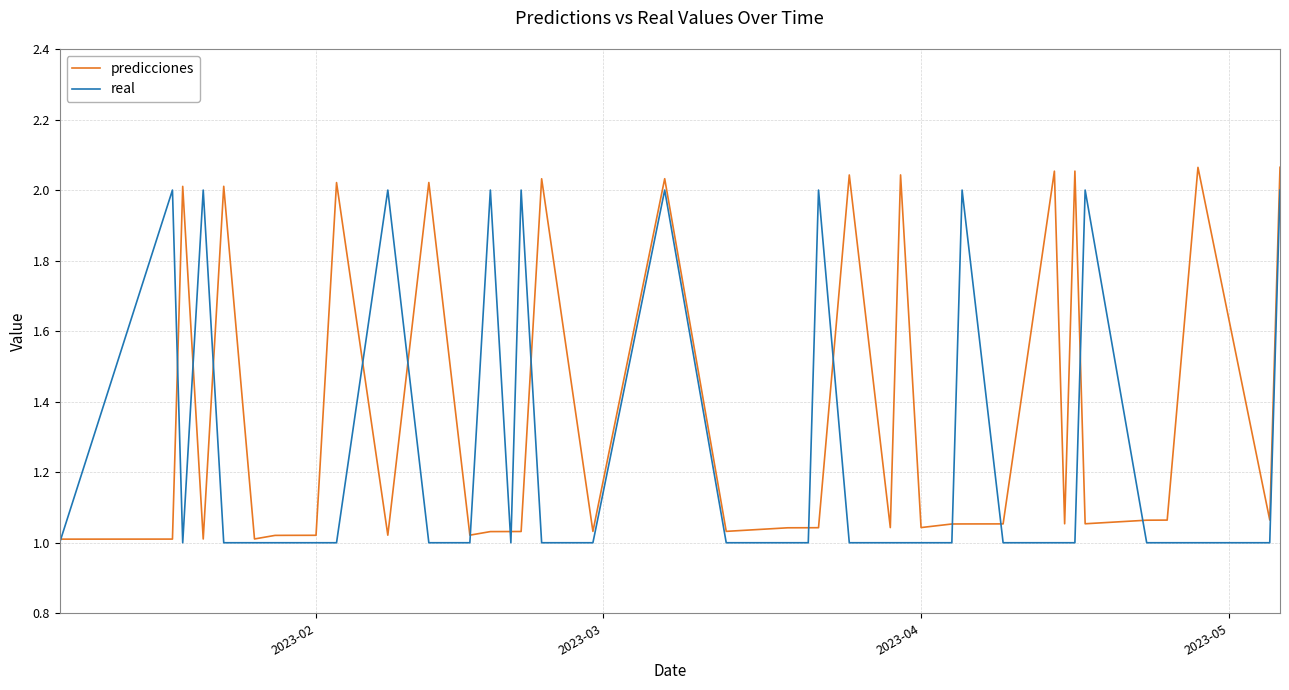

Rank the series by their maximum value, from highest to lowest.

predicciones, real